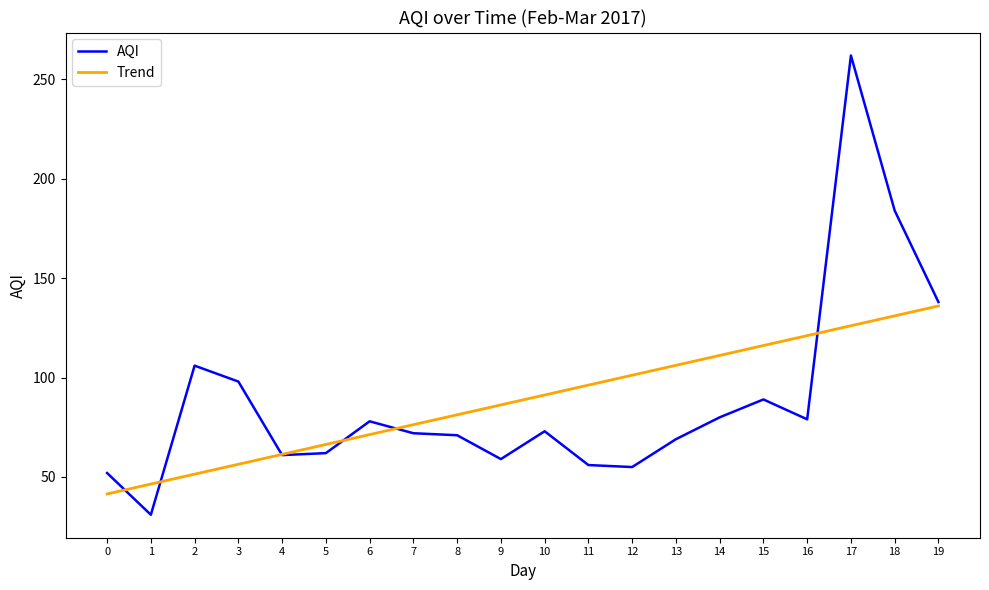

What is the approximate value of AQI at 17?

262.0